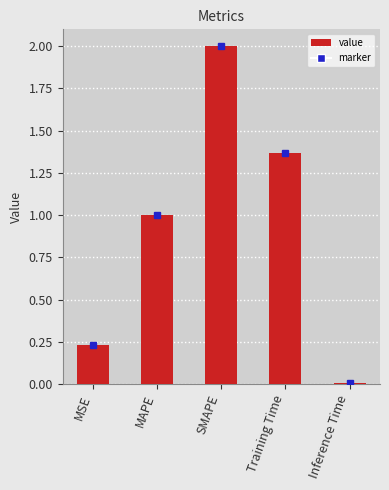

What is the label of the 4th bar from the right?

MAPE